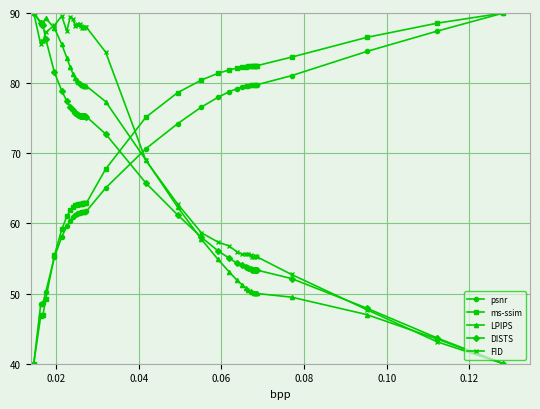

What is the value of the ms-ssim point at the 13th from the left?

62.8